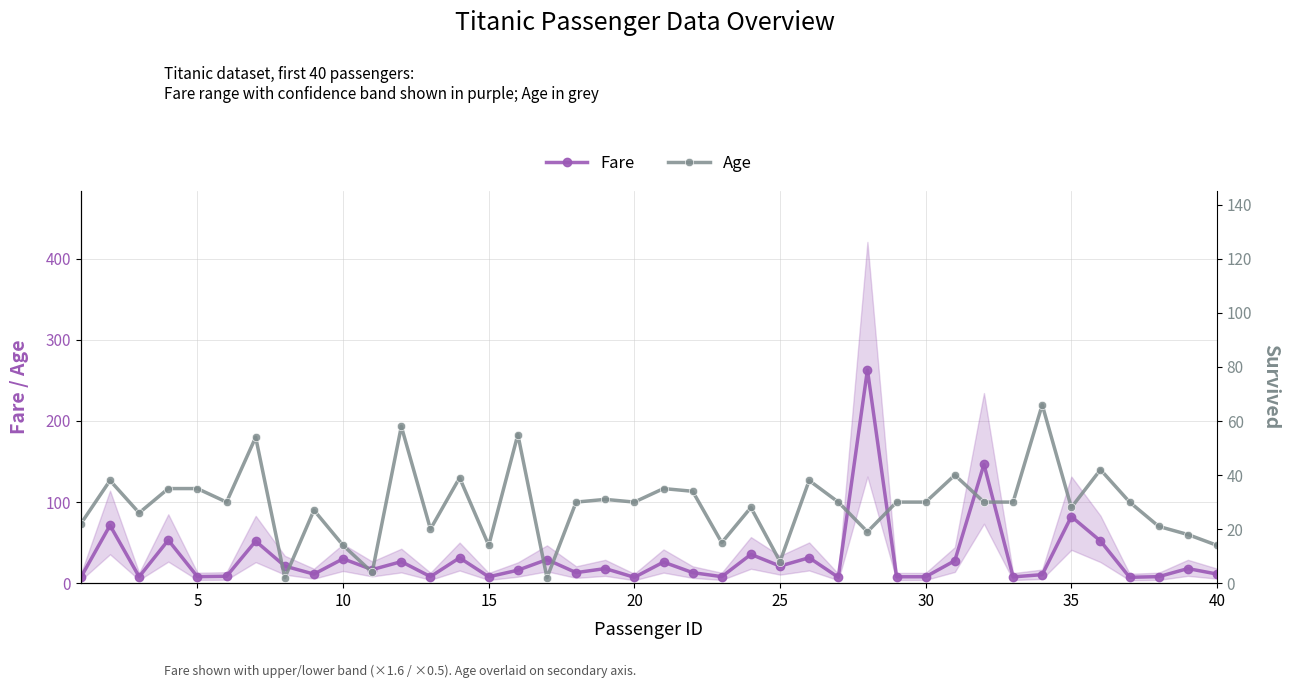

What is the maximum value for Fare?

263.0